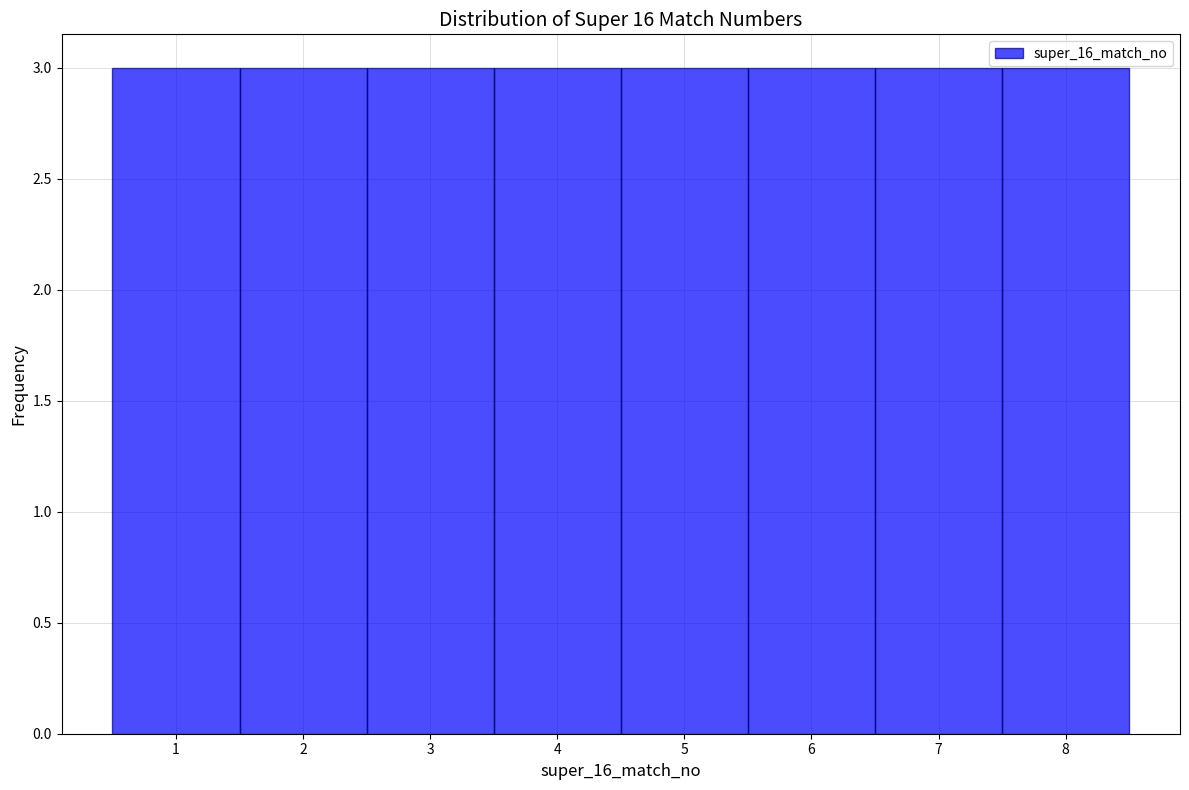

Reading left to right, transcribe this chart: for each bar, give the range it covers on the x-axis and its height. The values are not printed on the chart, so give them approximately, as read against the axis.

0.5 to 1.5: 3
1.5 to 2.5: 3
2.5 to 3.5: 3
3.5 to 4.5: 3
4.5 to 5.5: 3
5.5 to 6.5: 3
6.5 to 7.5: 3
7.5 to 8.5: 3